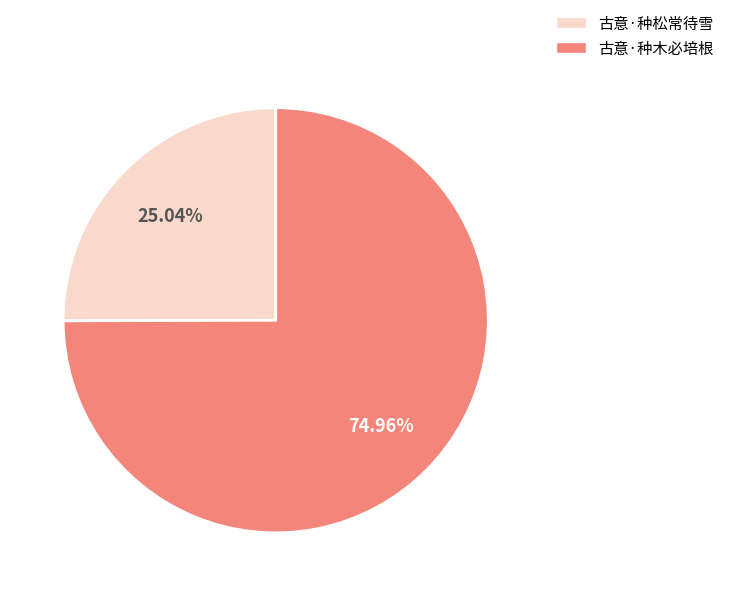

How much of the chart is everything except 古意·种松常待雪?

75.0%